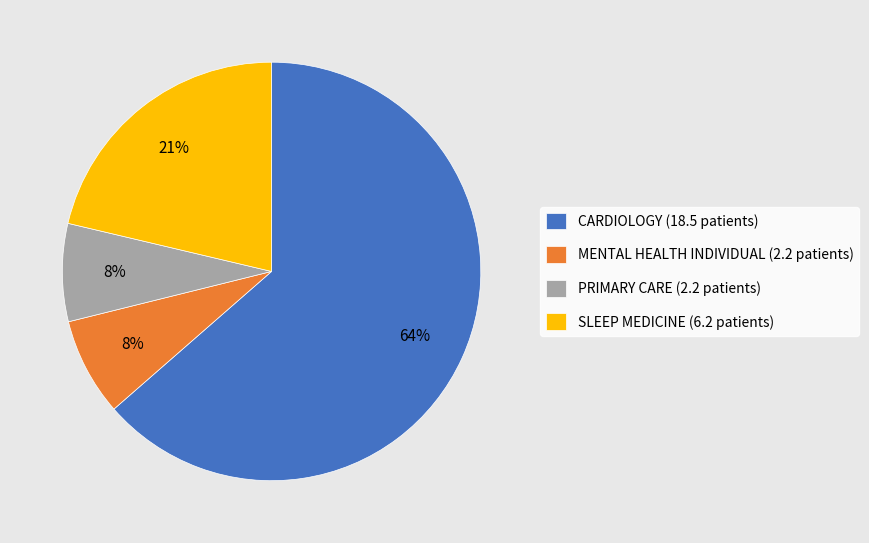

Does CARDIOLOGY represent more than half of the total?

Yes